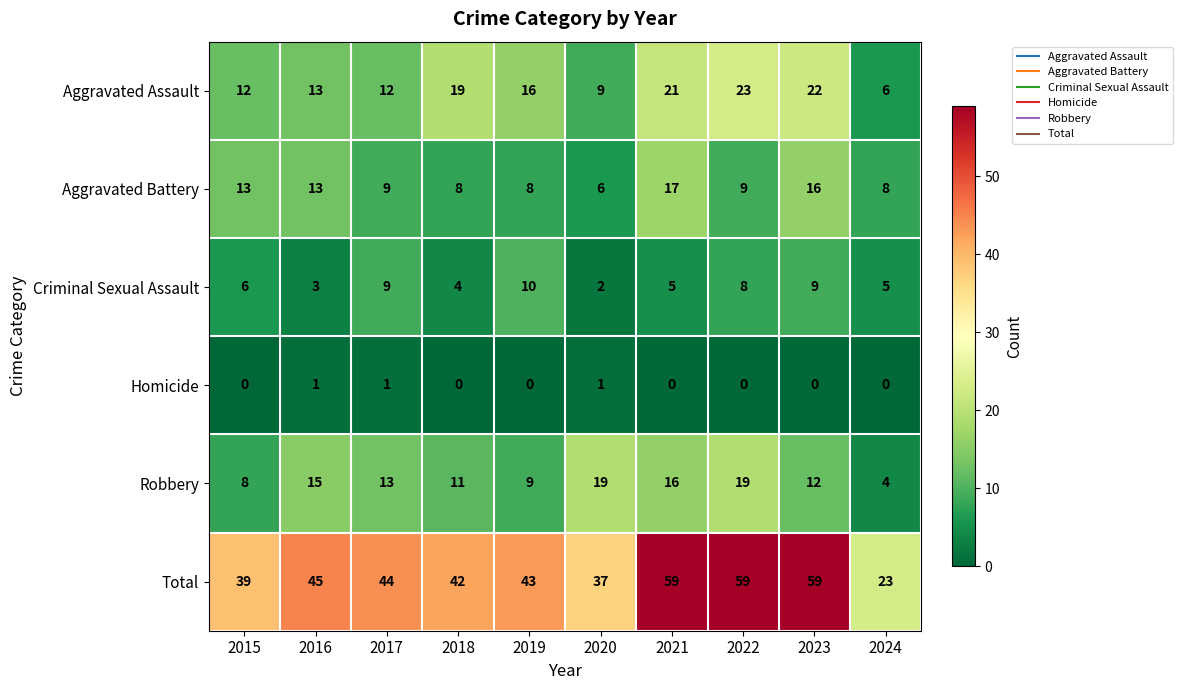

Where is Robbery nearest to the value 11?

2018